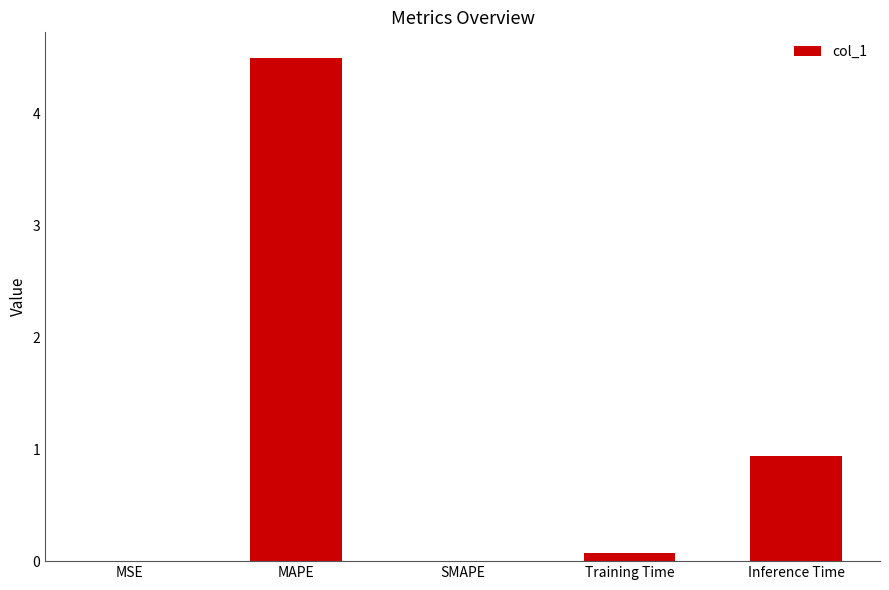

What is the sum of the values at Inference Time and Training Time?

1.0